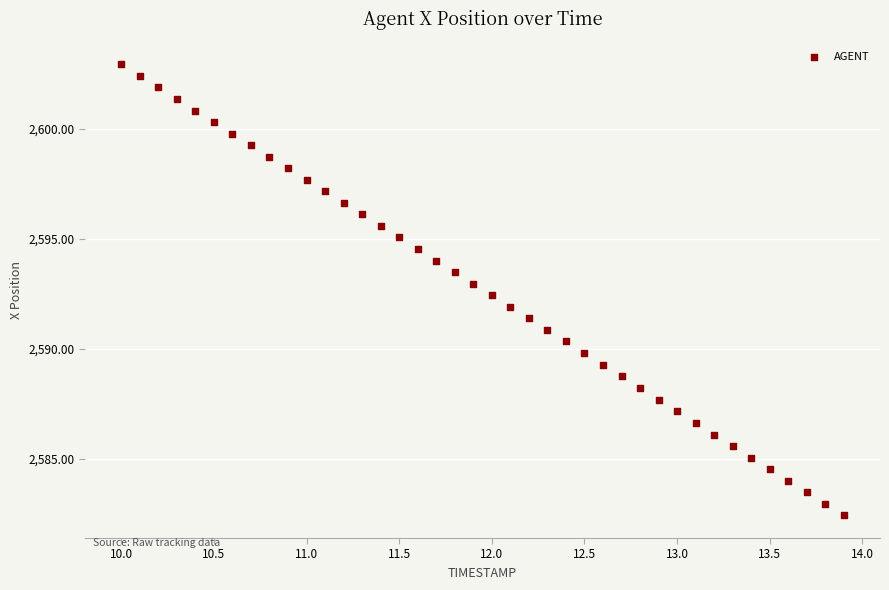

What is the range of Y values (max minus min)?

20.5